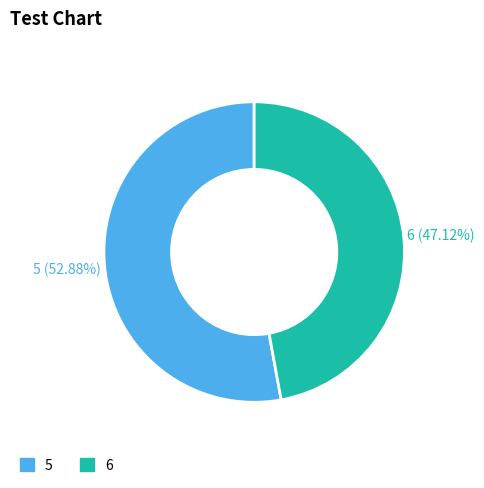

To the nearest percent, what is the difference between the largest and smallest slice percentages?

6%